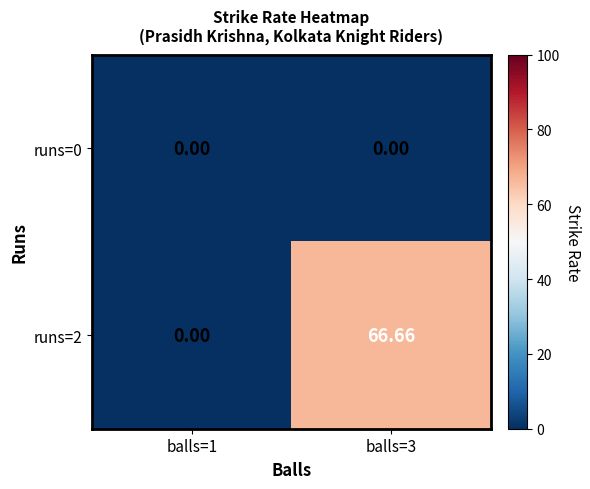

Count the number of categories in the chart.

2